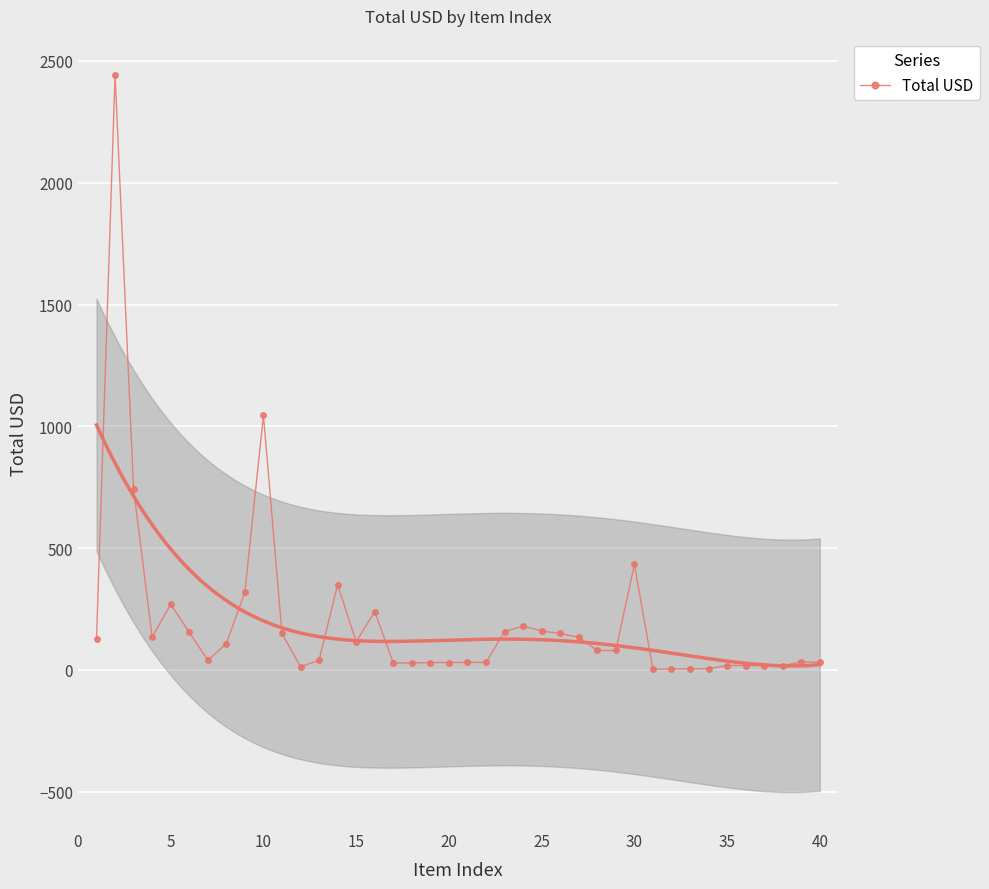

True or false: Total USD has more than 2 interior local peaks.

True